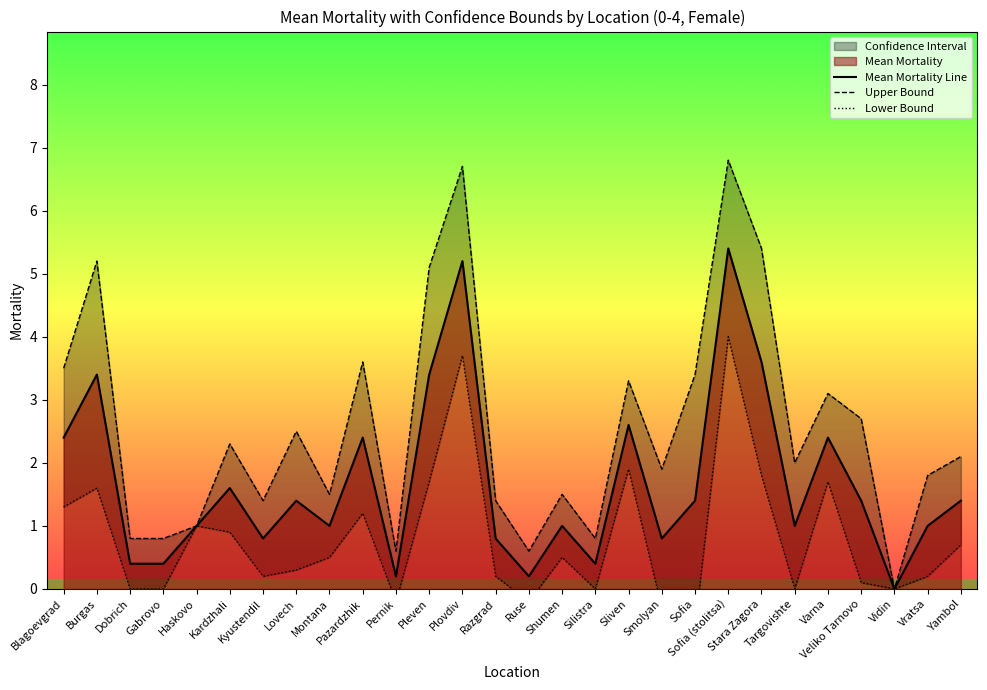

What is the label of the 7th point from the right?

Stara Zagora